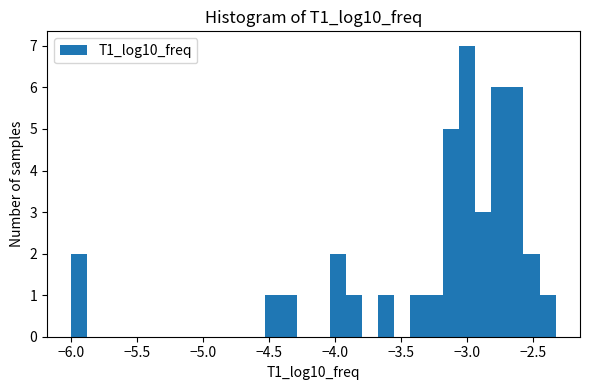

Around what value on the x-axis is the tallest bar? Give the approximate position of its centre, as read against the axis.

-3.00